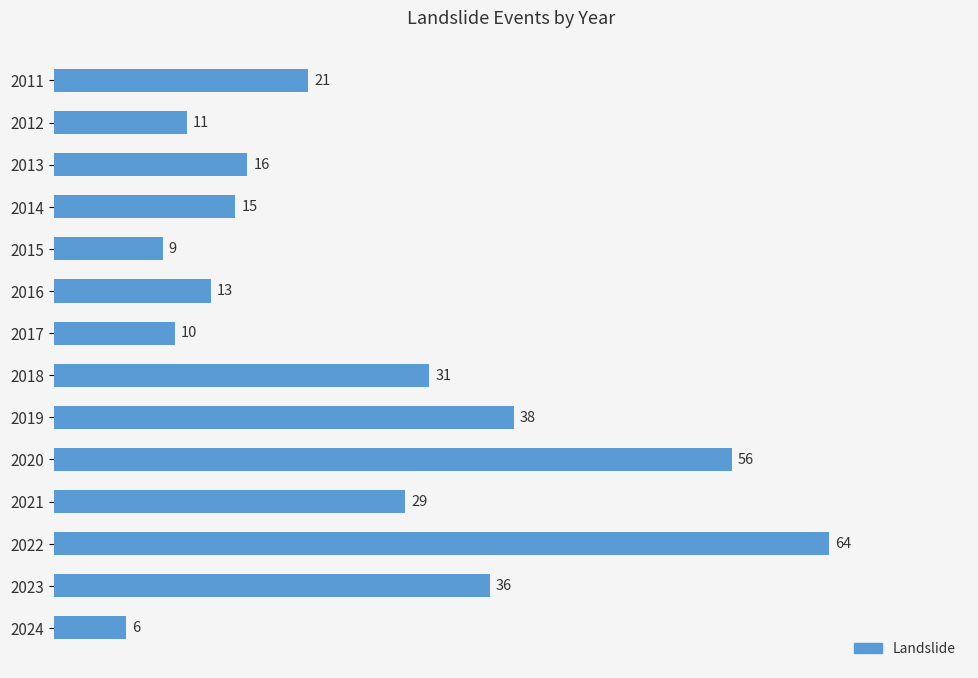

What is the difference between the maximum and minimum values?

58